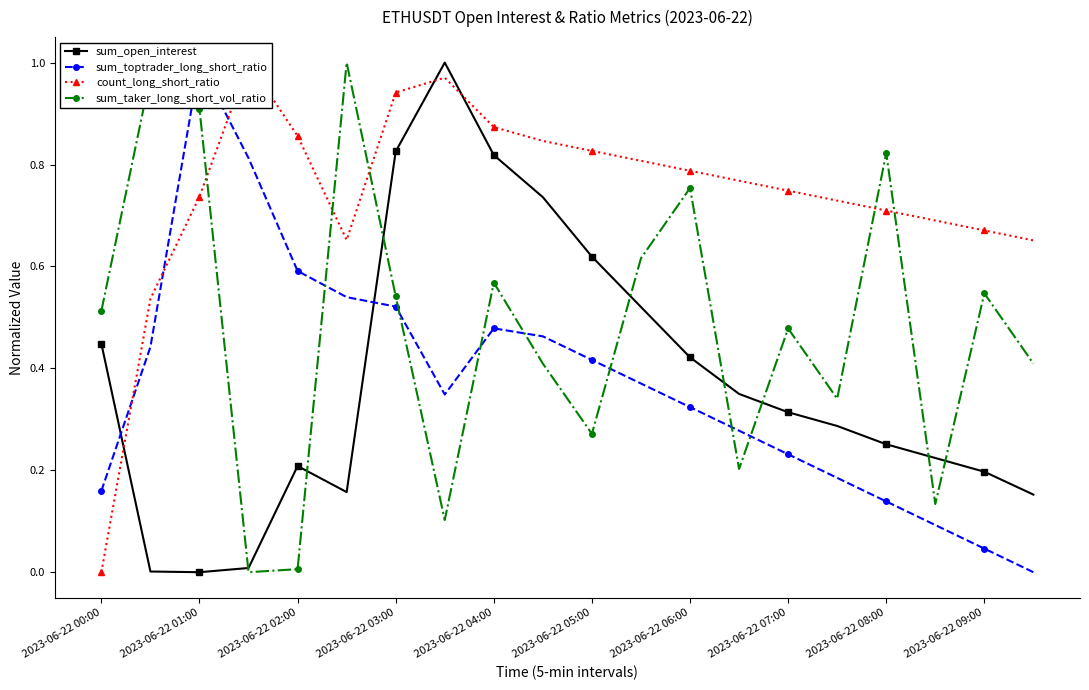

In sum_taker_long_short_vol_ratio, how many points are lower than both neighbors (excluding endpoints)?

6